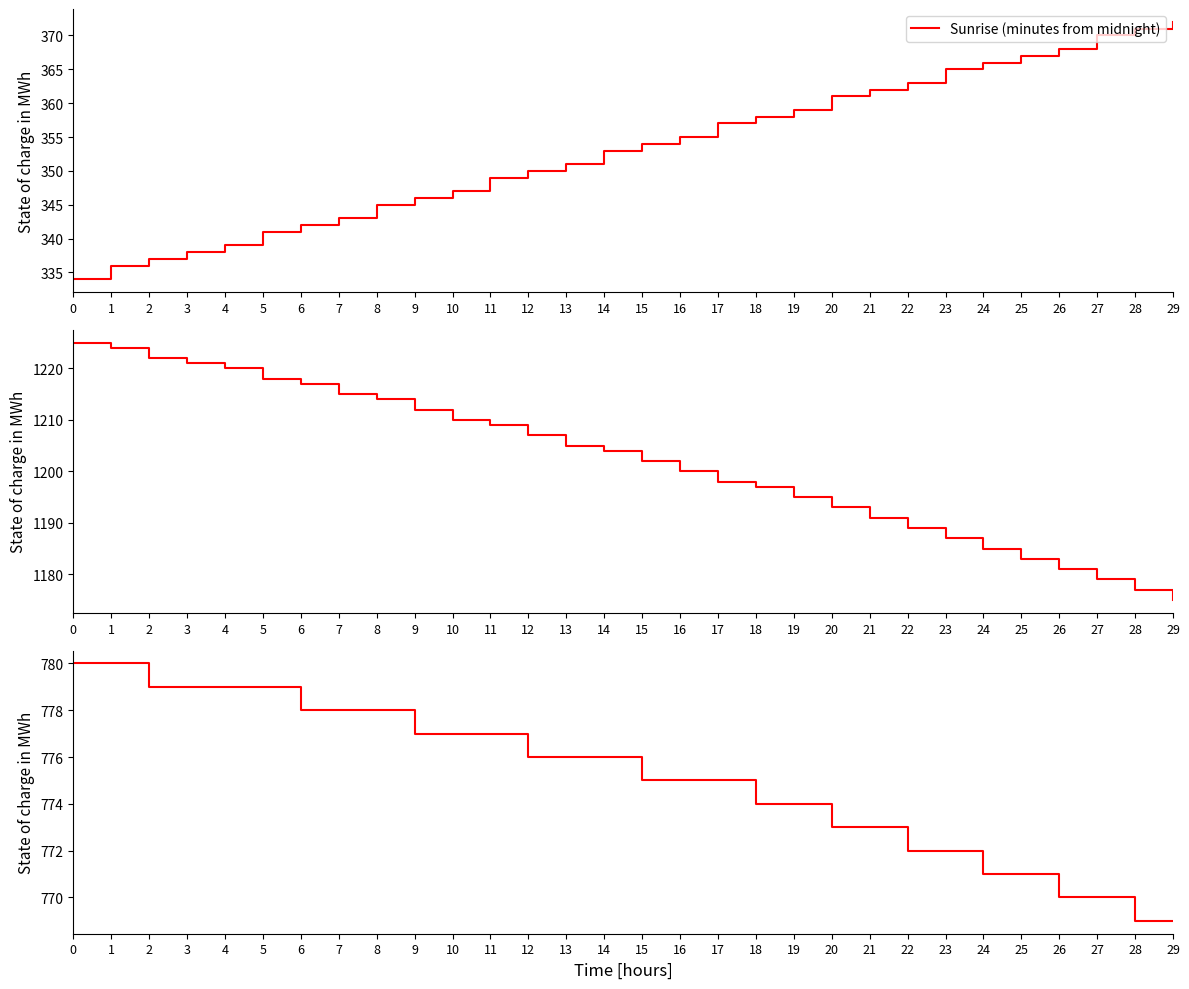

At which label does Sunrise (minutes from midnight) reach its peak?

29